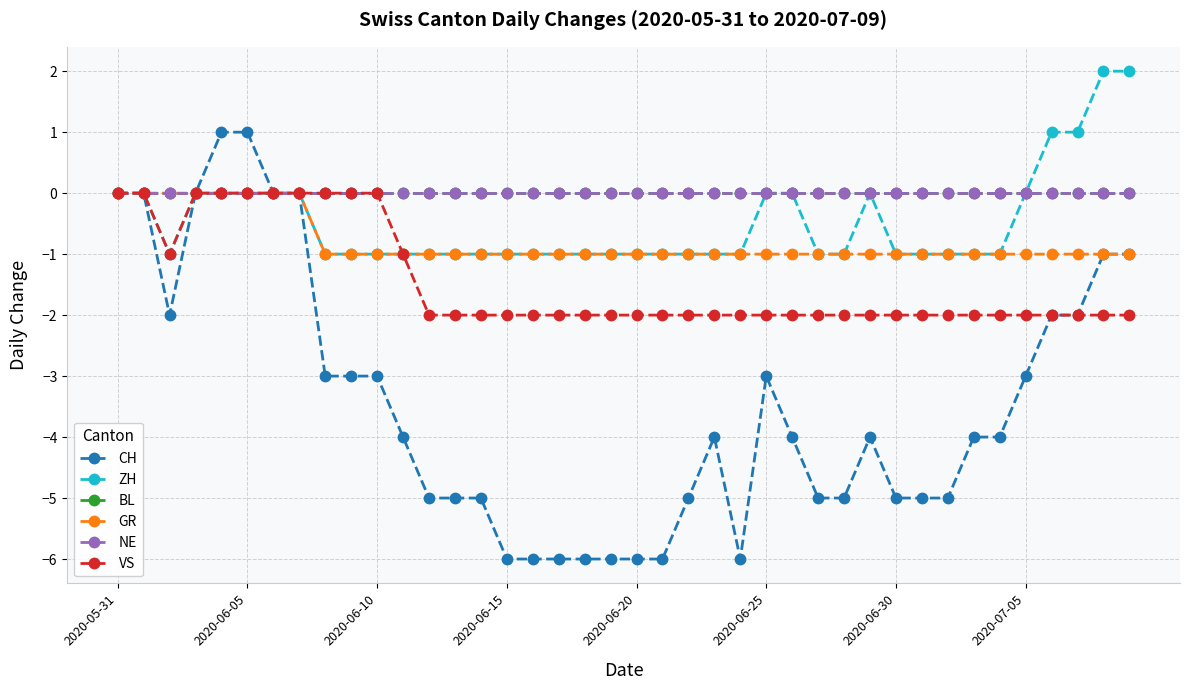

At which label does BL reach its peak?

2020-05-31